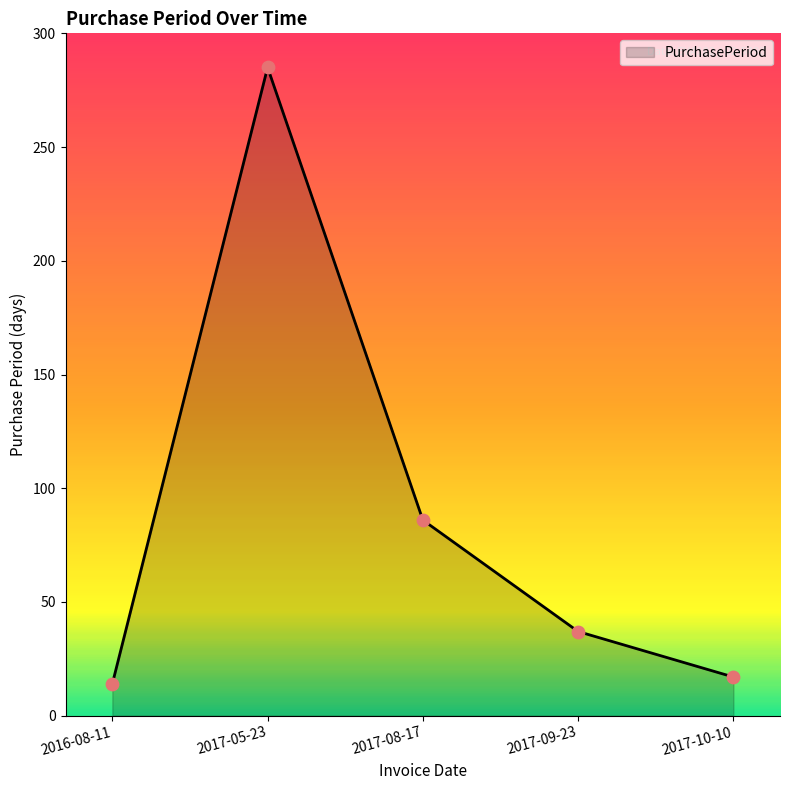

Approximately how many times larger is the value at 2016-08-11 compared to 2017-10-10?

0.8